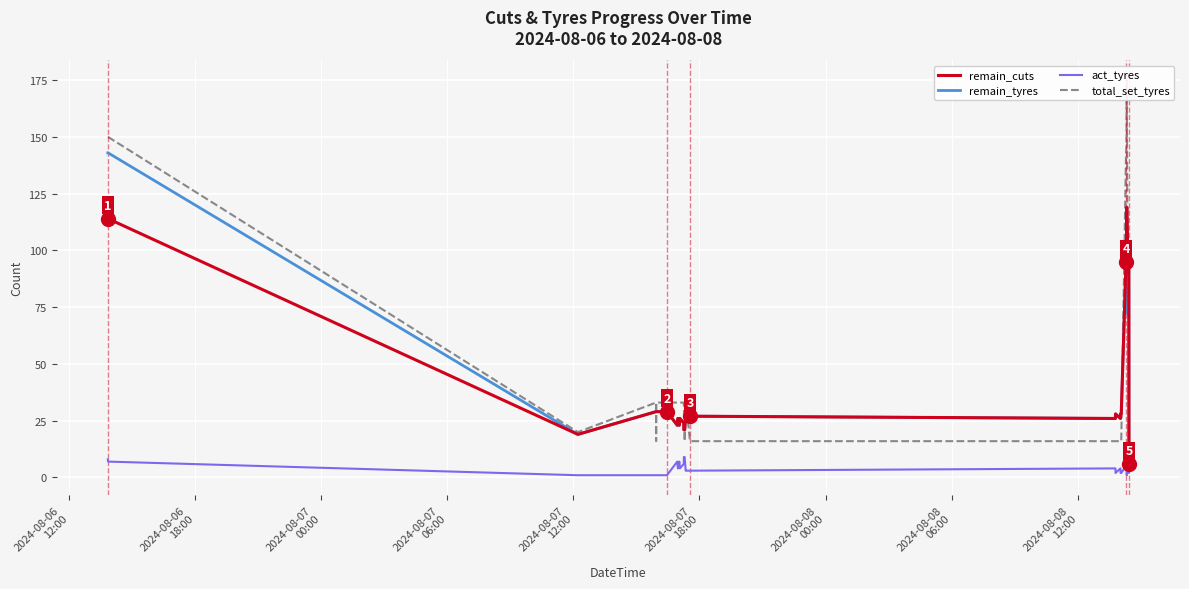

True or false: remain_tyres and act_tyres cross at least once.

False